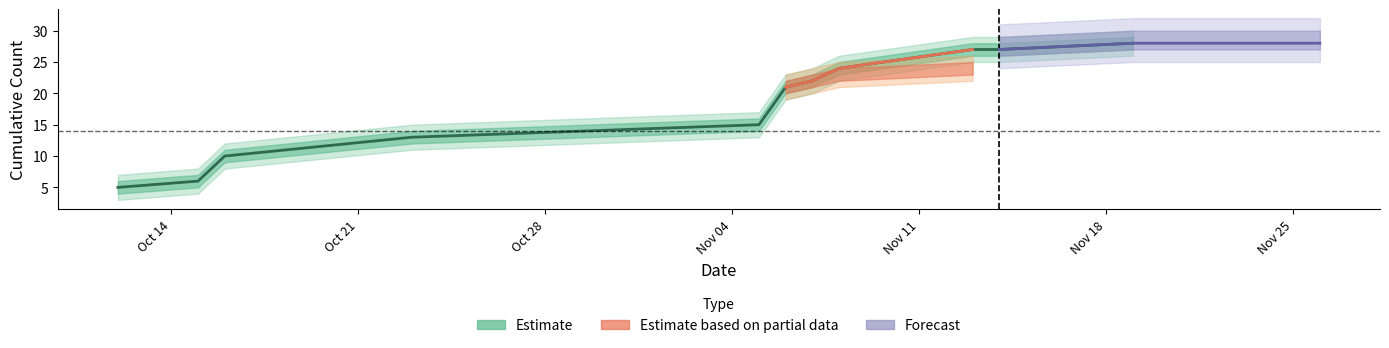

The value at 2019-10-12 is 5. True or false?

True